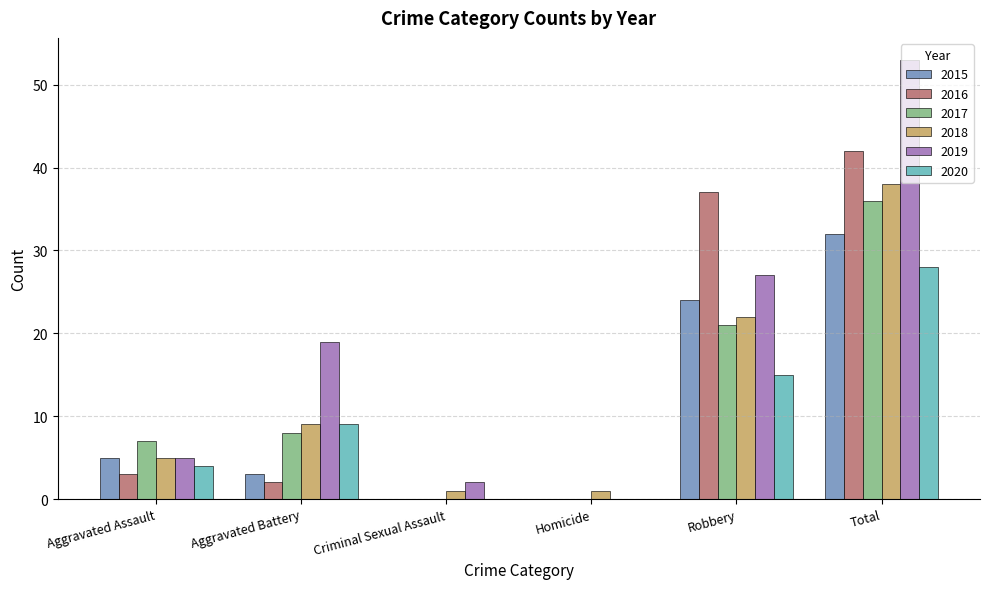

What is the greatest value displayed?

53